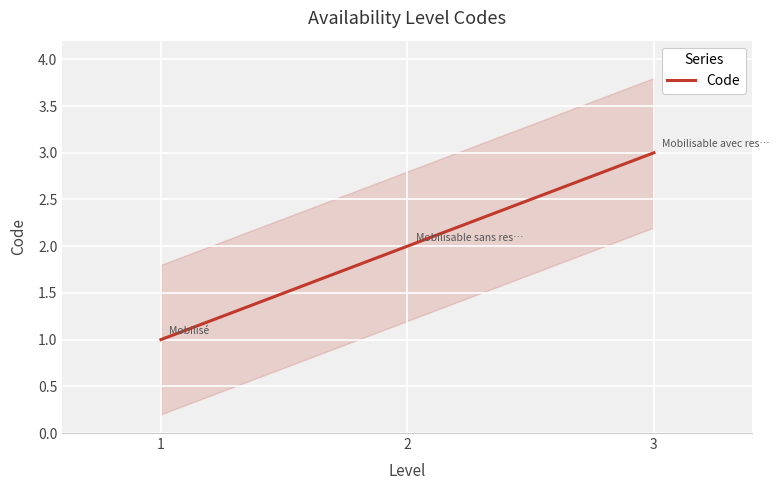

What is the change in value from 1 to 3?

+2